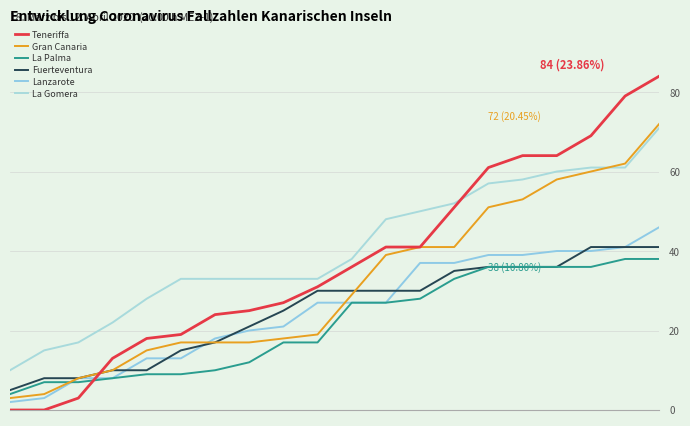

What are all the series names shown in the legend?

Teneriffa, Gran Canaria, La Palma, Fuerteventura, Lanzarote, La Gomera